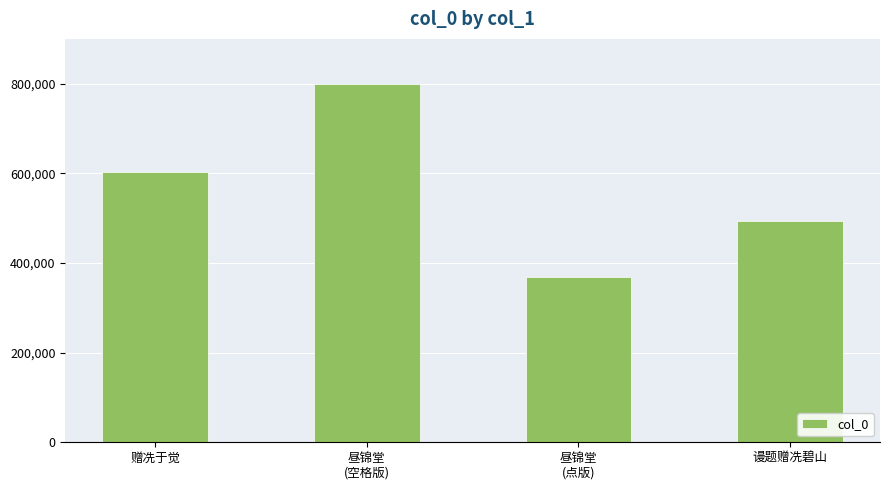

Read the value at 谩题赠冼碧山, to the nearest 50.

494500